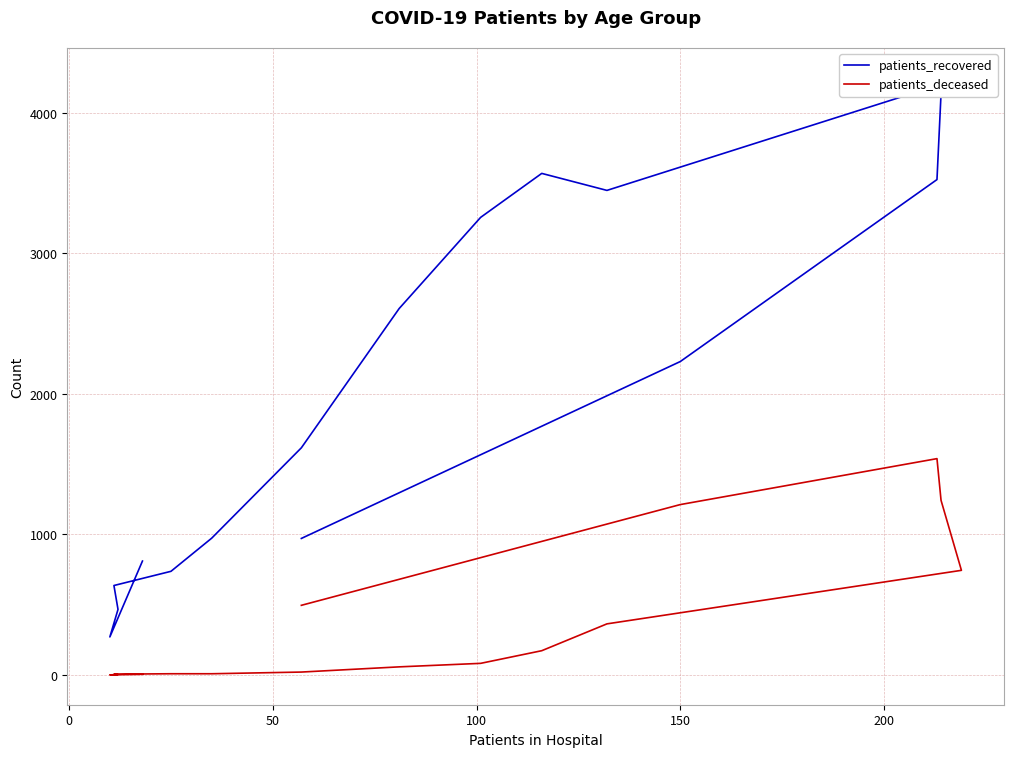

True or false: patients_deceased and patients_recovered intersect in this chart.

False